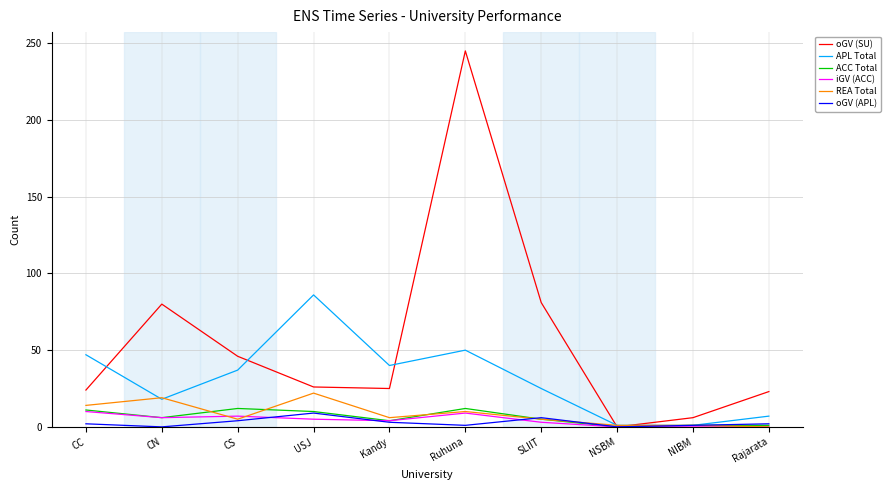

True or false: iGV (ACC) has a value of 5 at USJ.

True